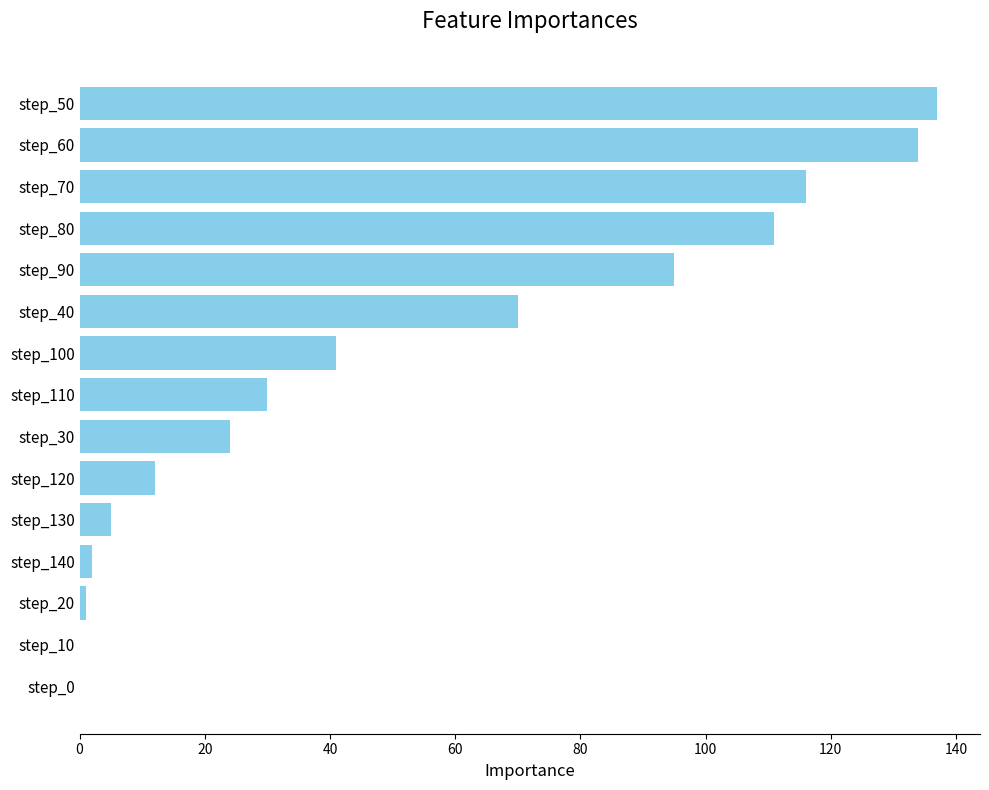

True or false: the data shows 74 at step_0.

False